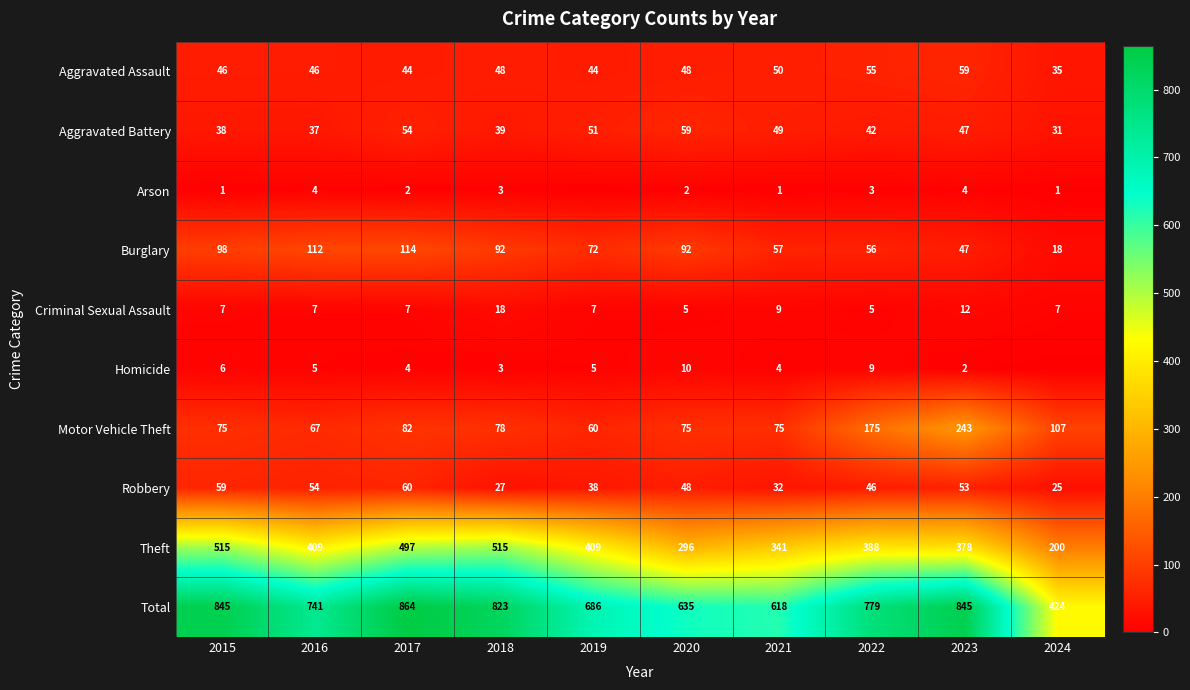

What is the sum of the Burglary values at 2022 and 2015?

154